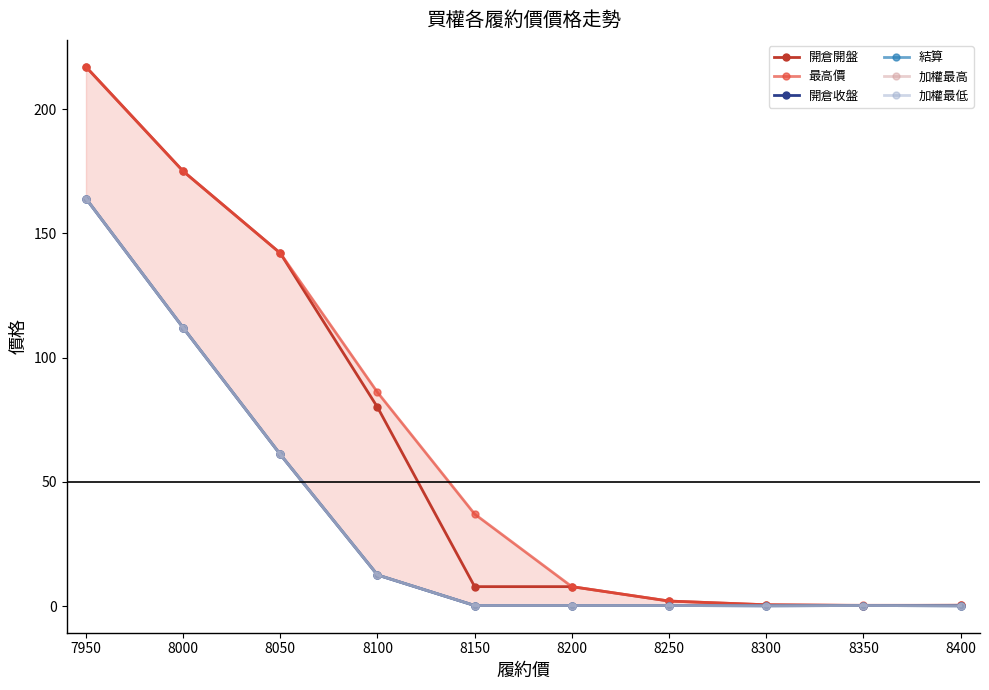

How many lines are shown in the chart?

6